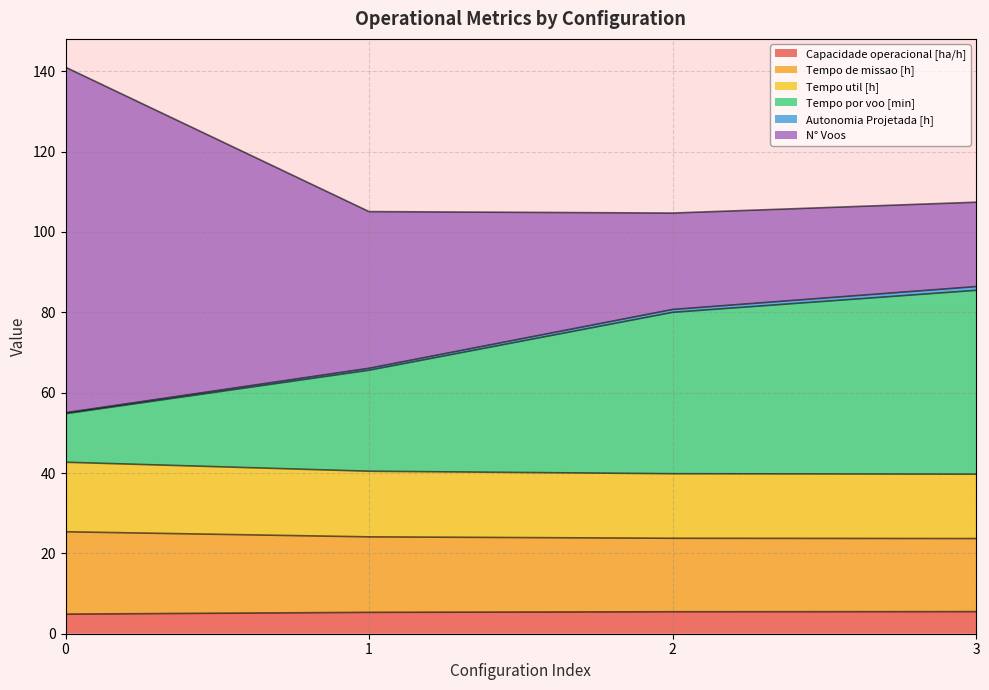

The Capacidade operacional [ha/h] series shows 4.9 at 0. True or false?

True